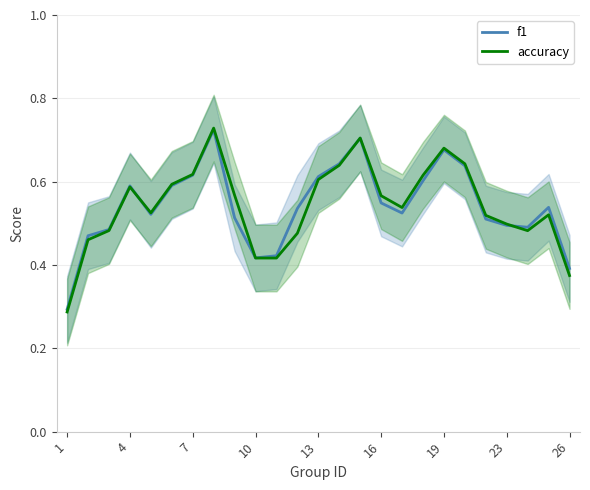

What is the average value of the f1 series?

0.5